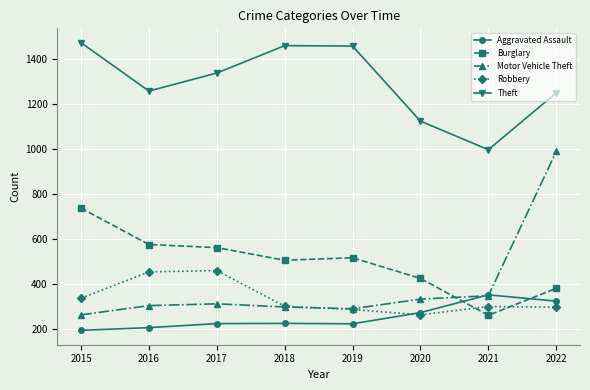

What is the sum of all Robbery values?

2699